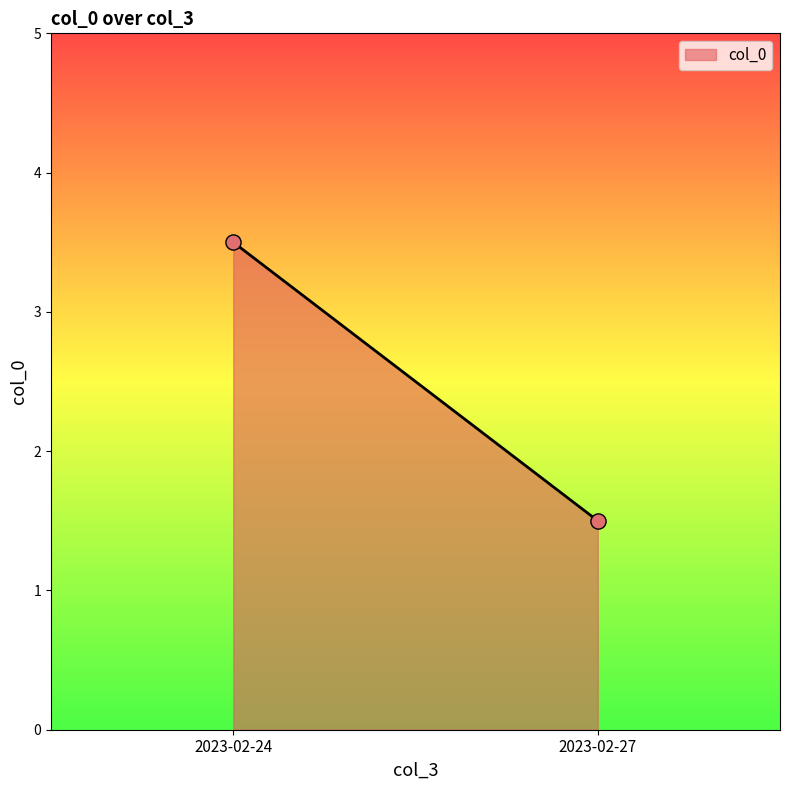

What is the range of Y values (max minus min)?

2.0